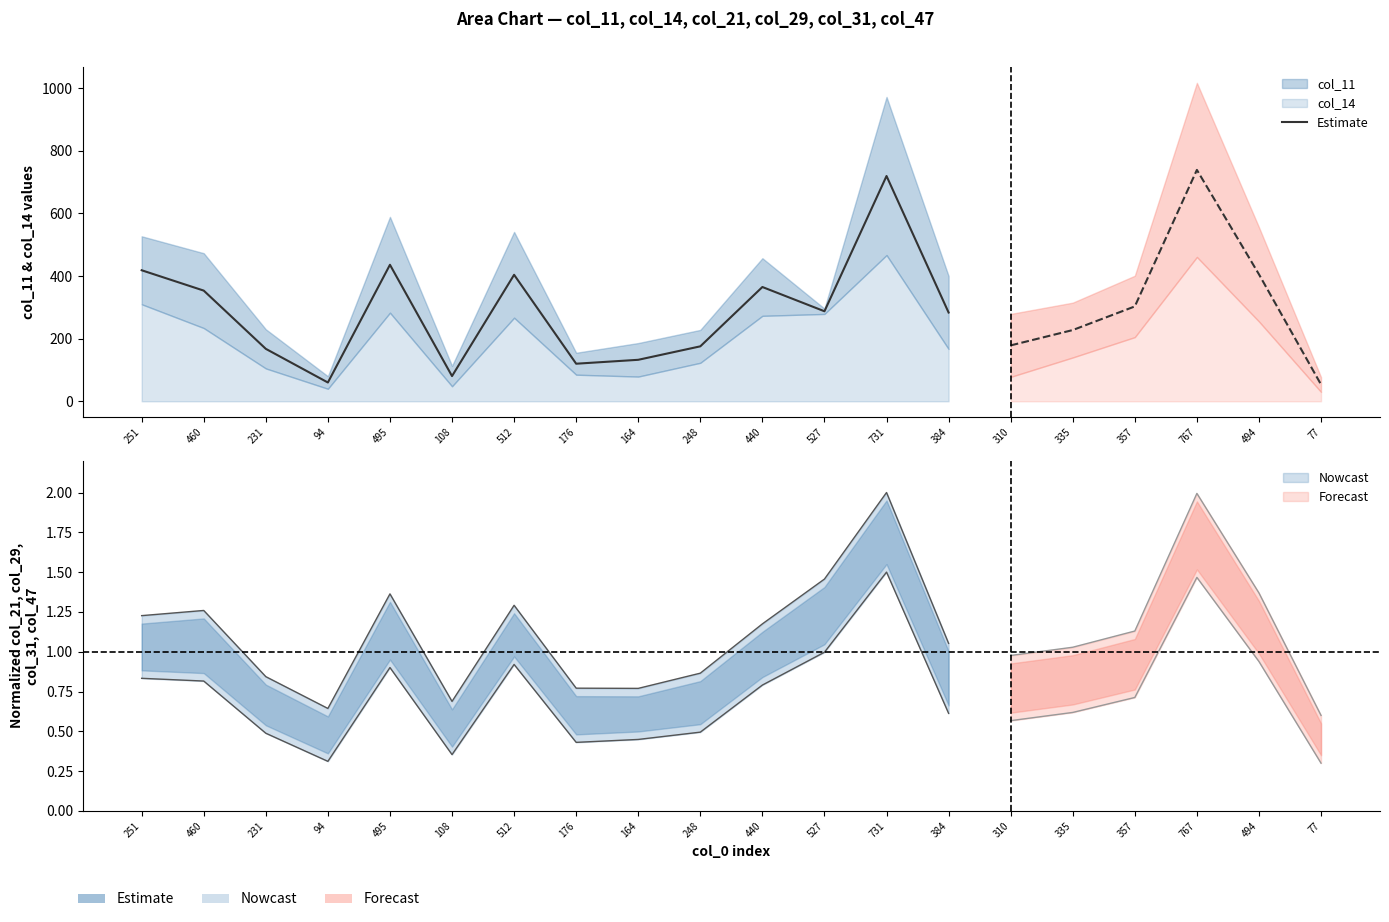

What position from the right is 495?

10